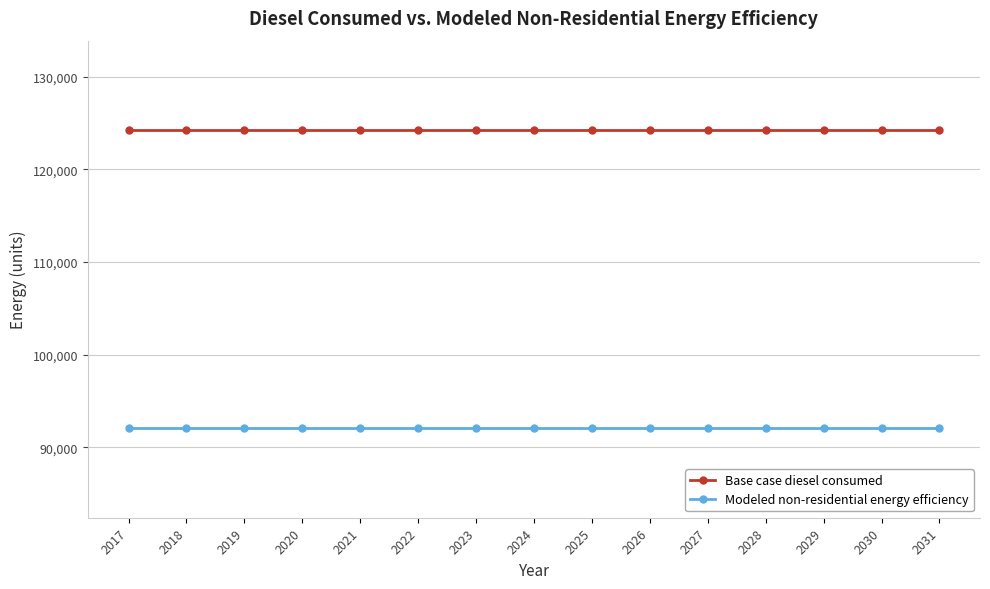

Is it true that Base case diesel consumed equals 124229.4 at 2026?

True